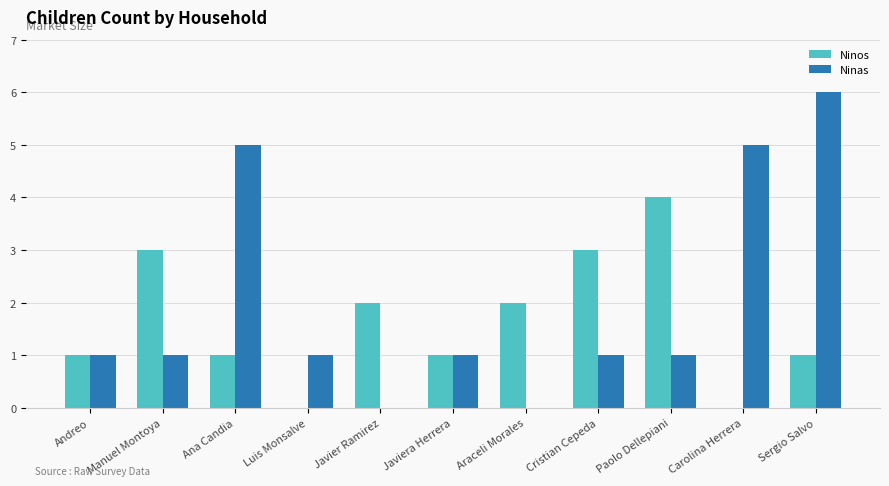

Is the value of Ninos at Javier Ramirez greater than the value of Ninas at Javiera Herrera?

Yes